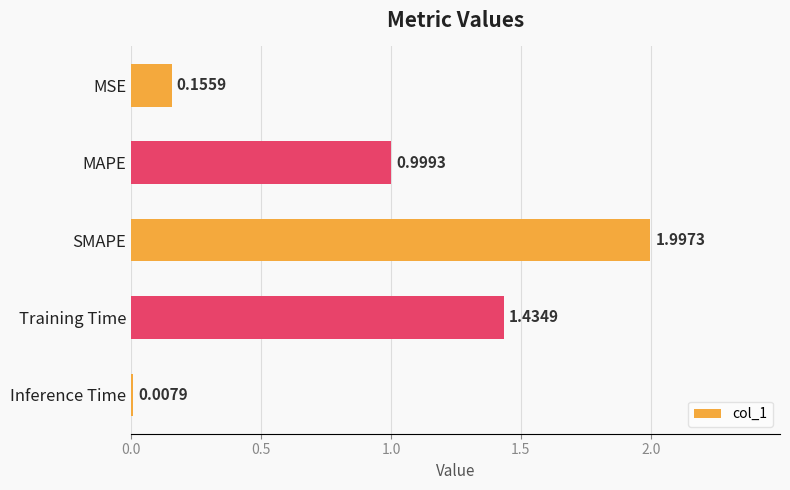

At which category does the chart reach its minimum across all series?

Inference Time